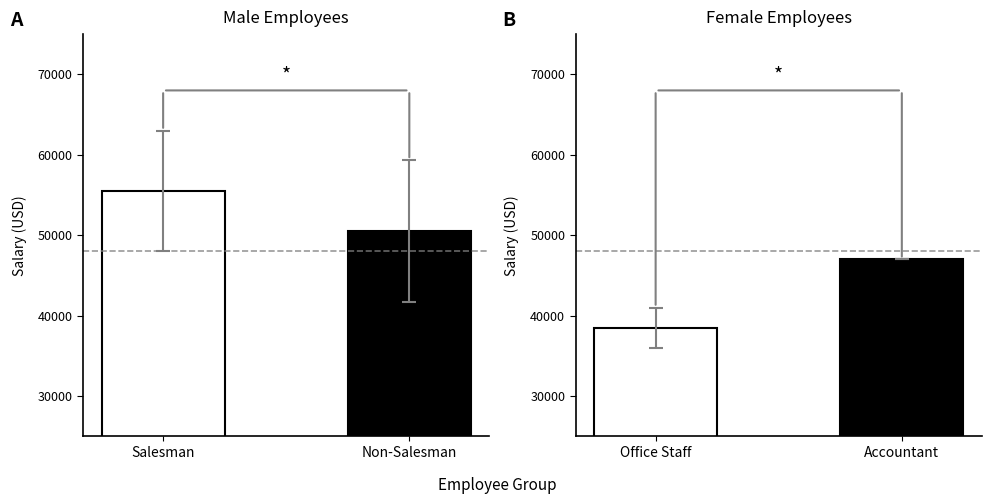

Reading left to right, extract all data points from this chart.

Male Employees: 55500	50500
Female Group: 38500	47000